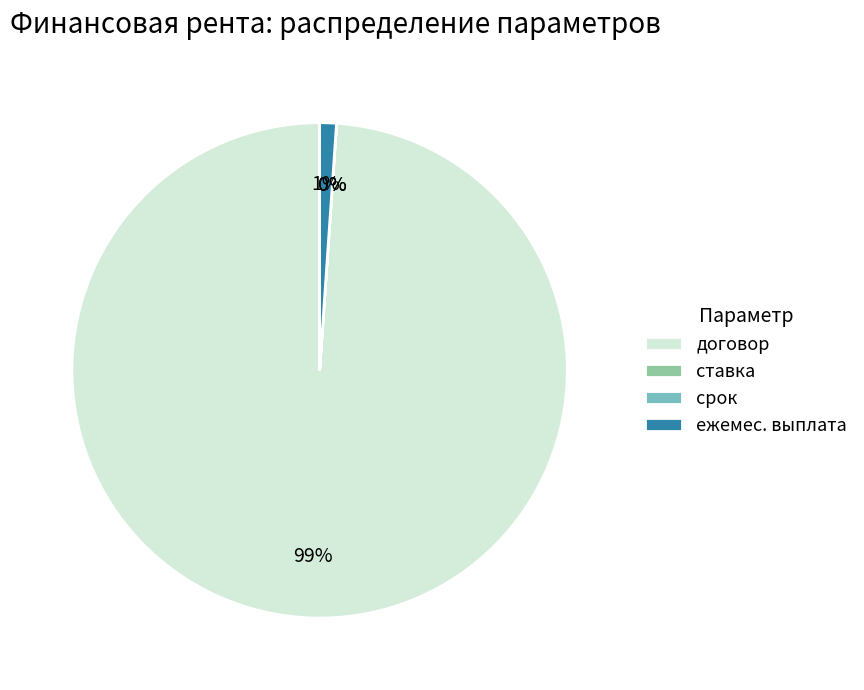

The срок slice represents 8% of the pie. True or false?

False